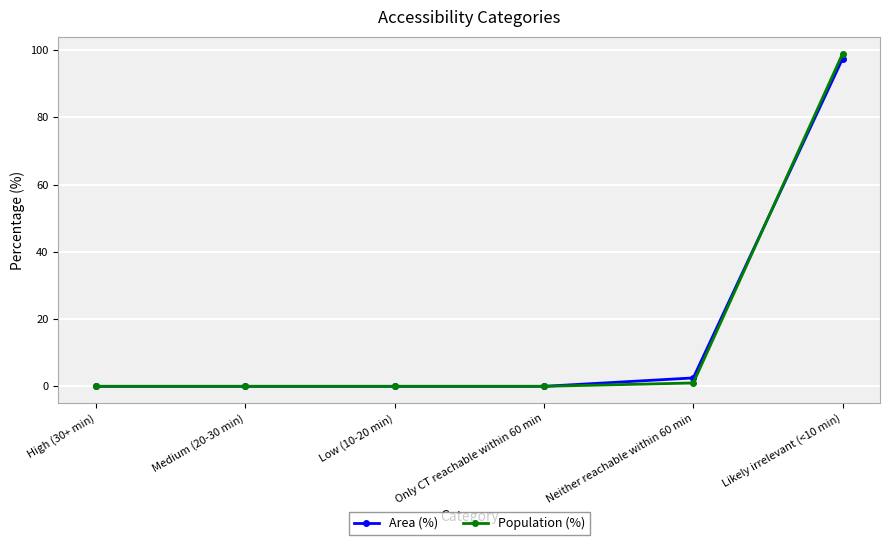

True or false: Area (%) has a value of 2.5 at Neither reachable within 60 min.

True